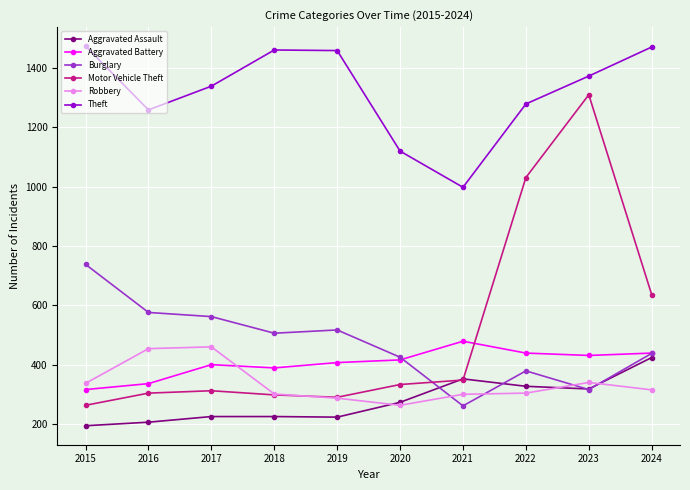

What is the smallest value displayed?

194